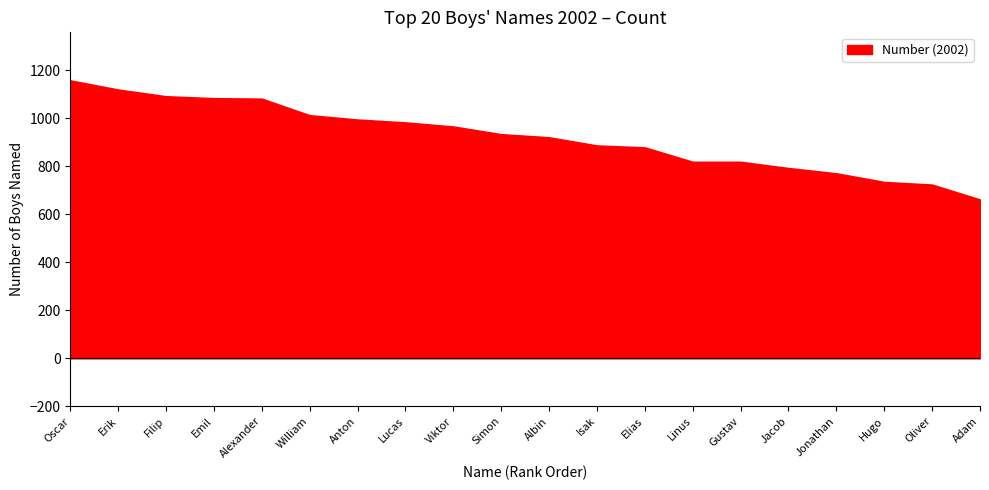

The value at Jonathan is 1026. True or false?

False